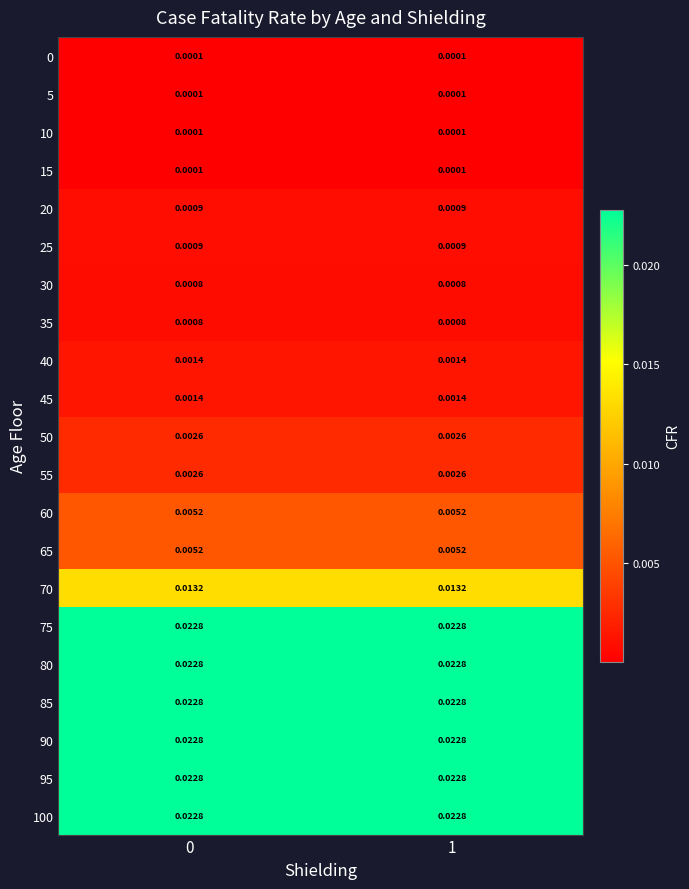

Is the value of 55 at 1 greater than the value of 100 at 0?

No